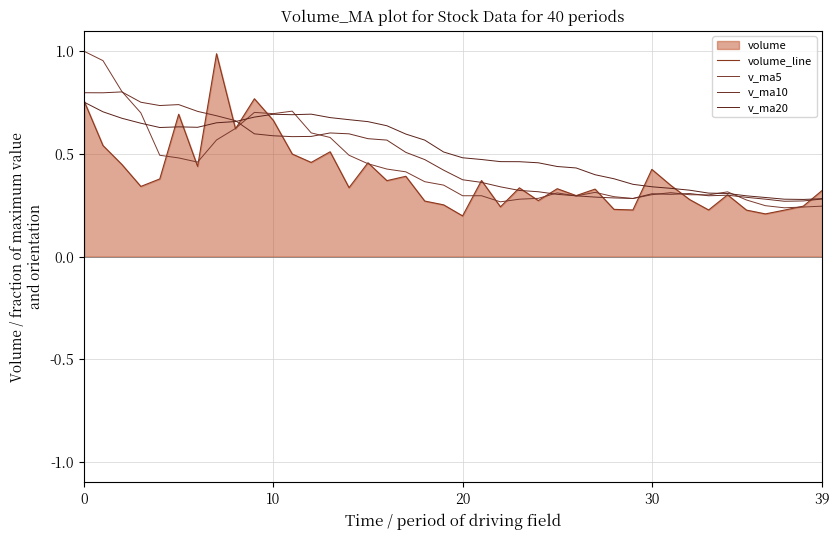

What is the approximate value of v_ma5 at 38?

0.2